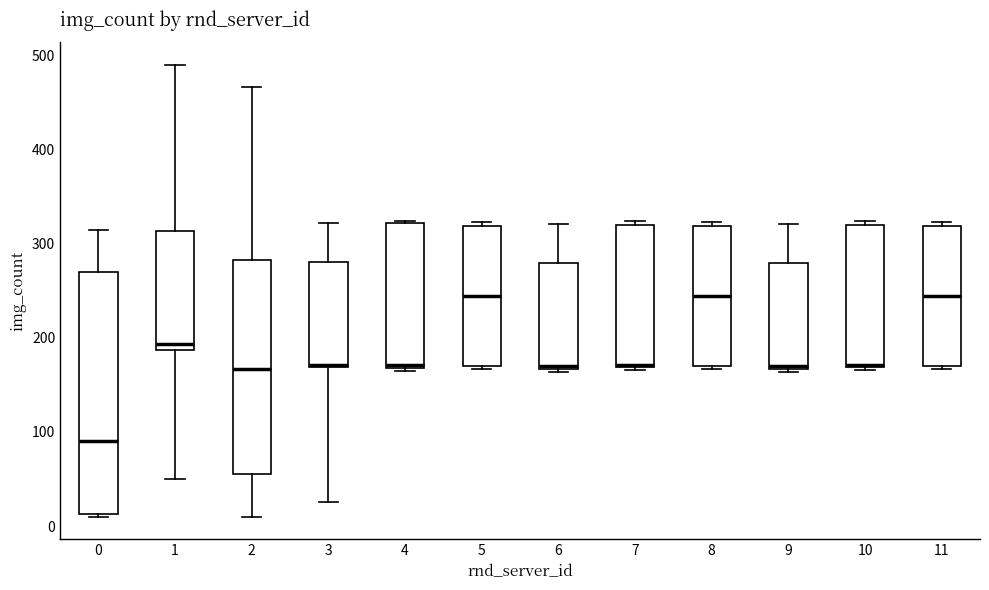

Reading left to right, transcribe this box plot: for each box, give where its median line is, the range the box spans, and where its two whiskers end, as read against the y-axis. The values are not printed on the chart, so give them approximately, as read against the axis.

0: median 90, box 10 to 270, whiskers 10 to 320
1: median 190 (just above the box's lower edge), box 190 to 310, whiskers 50 to 490
2: median 170, box 60 to 280, whiskers 10 to 470
3: median 170, box 170 to 280, whiskers 30 to 320
4: median 170, box 170 to 320, whiskers 170 (just below the box's lower edge) to 320
5: median 240, box 170 to 320, whiskers 170 (just below the box's lower edge) to 320 (just above the box's upper edge)
6: median 170 (just above the box's lower edge), box 170 to 280, whiskers 160 to 320
7: median 170, box 170 to 320, whiskers 170 to 320 (just above the box's upper edge)
8: median 240, box 170 to 320, whiskers 170 (just below the box's lower edge) to 320 (just above the box's upper edge)
9: median 170 (just above the box's lower edge), box 170 to 280, whiskers 160 to 320
10: median 170, box 170 to 320, whiskers 170 to 320 (just above the box's upper edge)
11: median 240, box 170 to 320, whiskers 170 (just below the box's lower edge) to 320 (just above the box's upper edge)